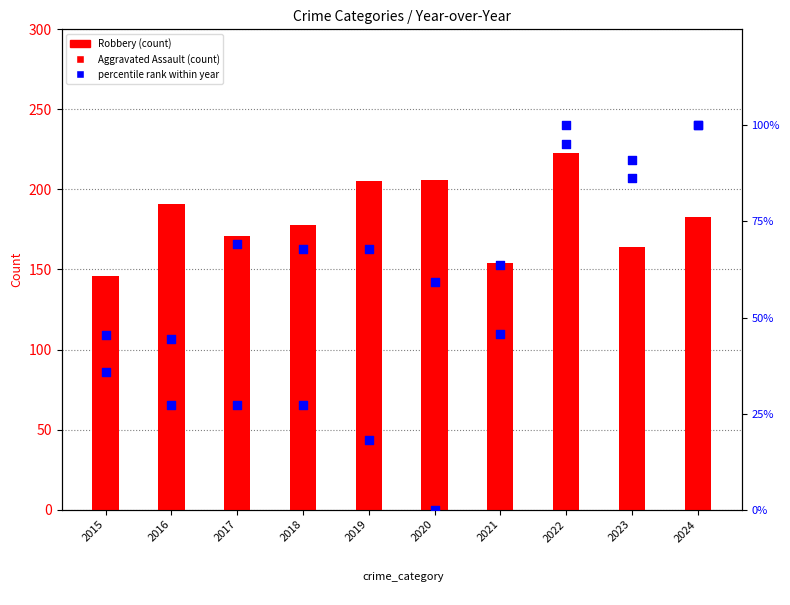

At which category is the sum across all series the highest?

2022